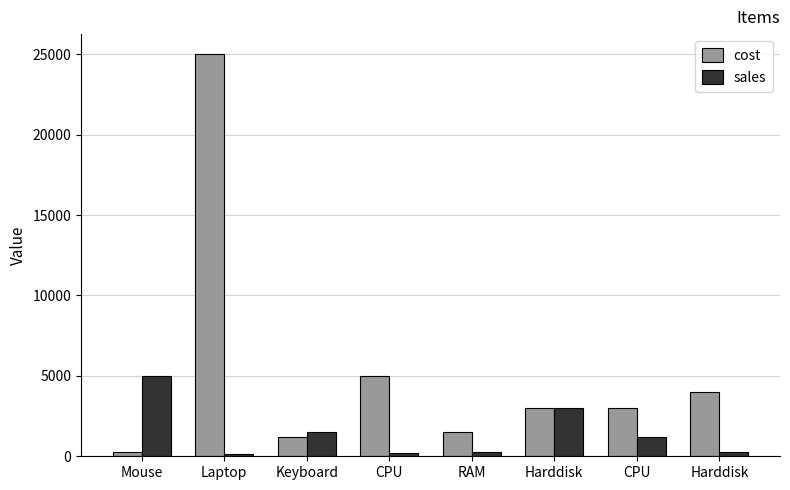

Where is sales nearest to the value 2560?

Harddisk